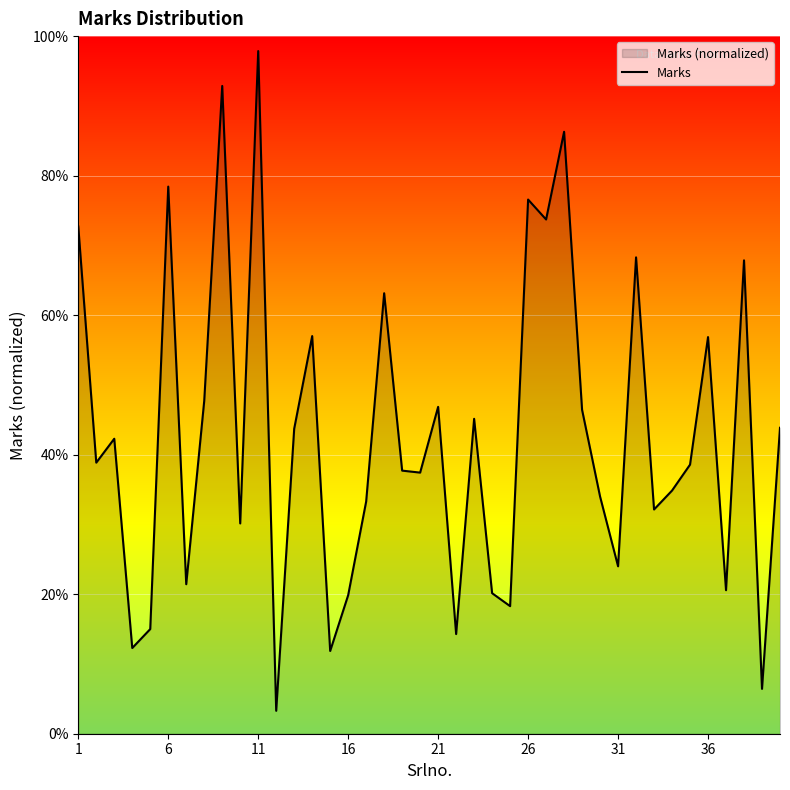

Does the chart display data point markers on the line(s)?

No